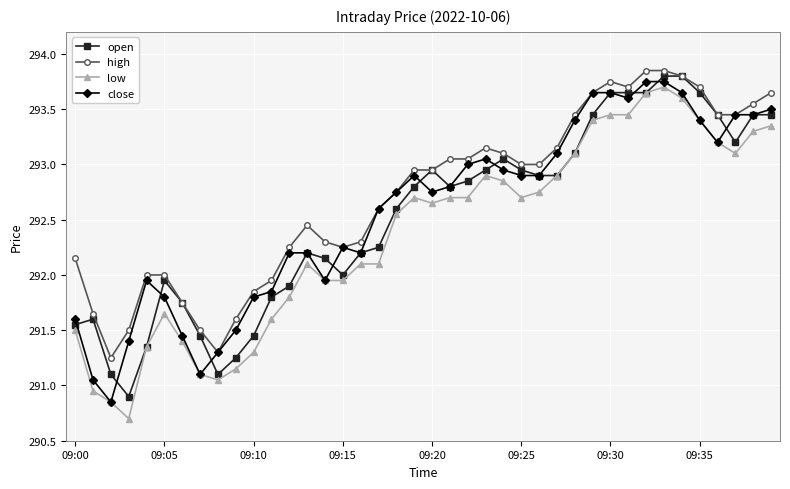

How many values in the low series are below 292?

15